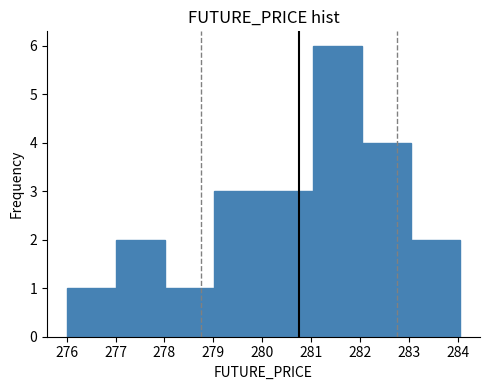

Reading left to right, transcribe this chart: for each bar, give the range it covers on the x-axis and its height. Neither the bar edges nor the heights are printed on the chart, so give them approximately, as read against the axes.

276.0 to 277.0: 1
277.0 to 278.0: 2
278.0 to 279.0: 1
279.0 to 280.0: 3
280.0 to 281.0: 3
281.0 to 282.0: 6
282.0 to 283.0: 4
283.0 to 284.1: 2